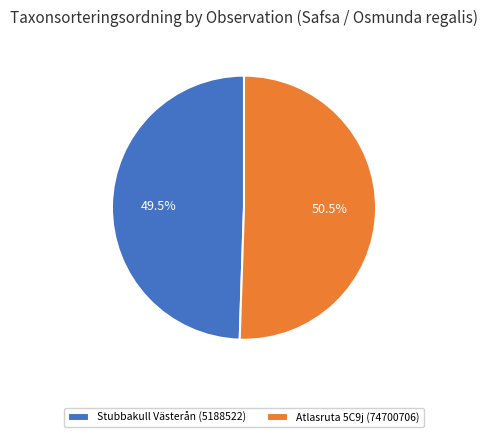

Between Stubbakull Västerån (5188522) and Atlasruta 5C9j (74700706), which is larger?

Atlasruta 5C9j (74700706)